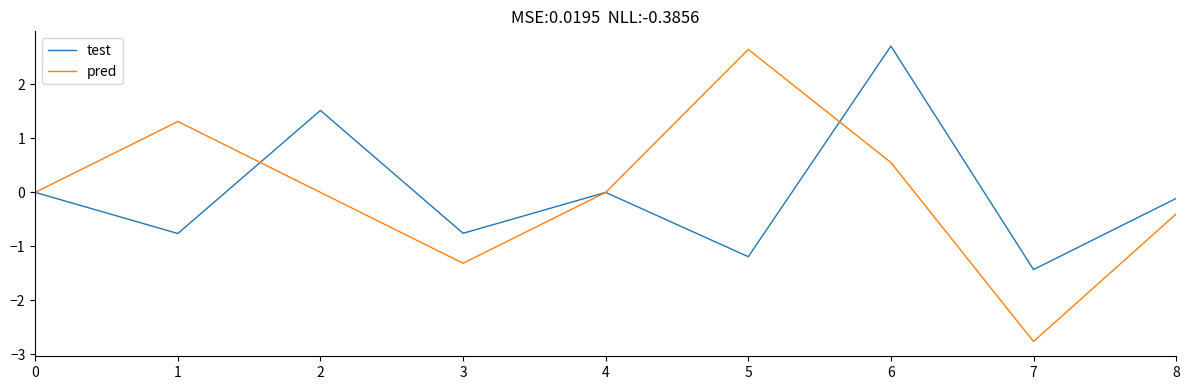

Which series changed the most between 3 and 8?

pred